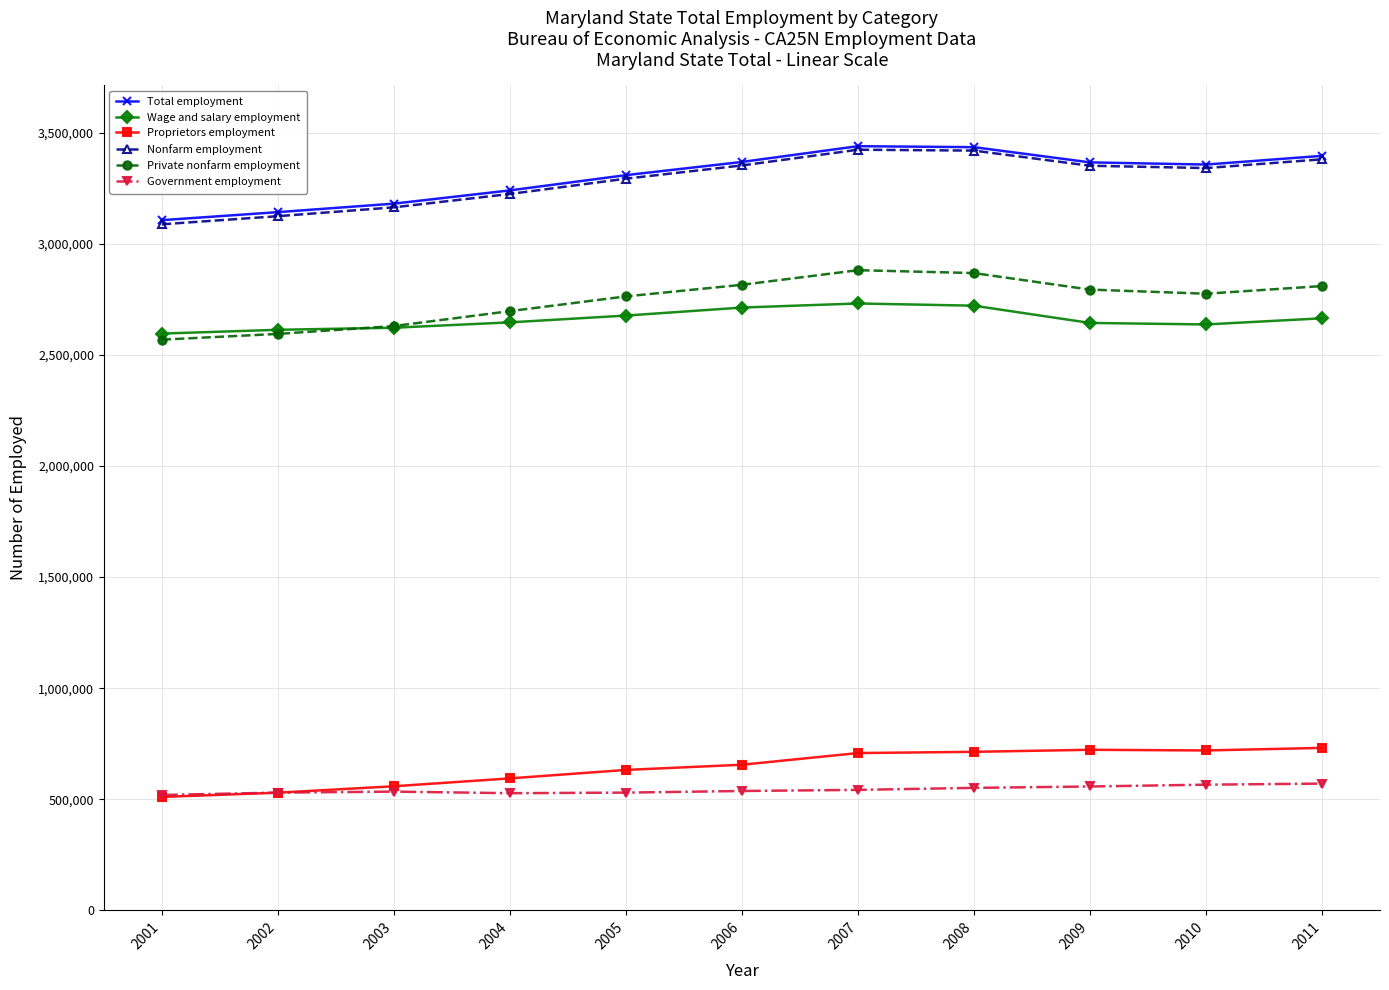

At which label is Total employment closest to 3272672?

2004